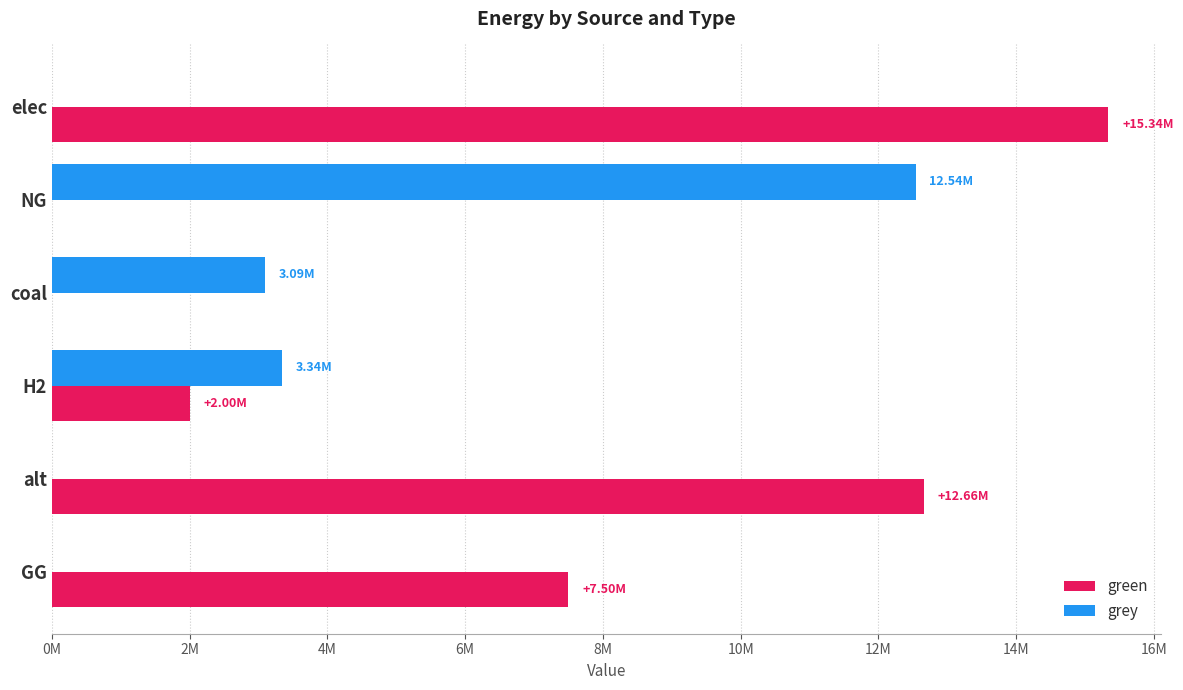

Where is grey nearest to the value 6269940?

H2